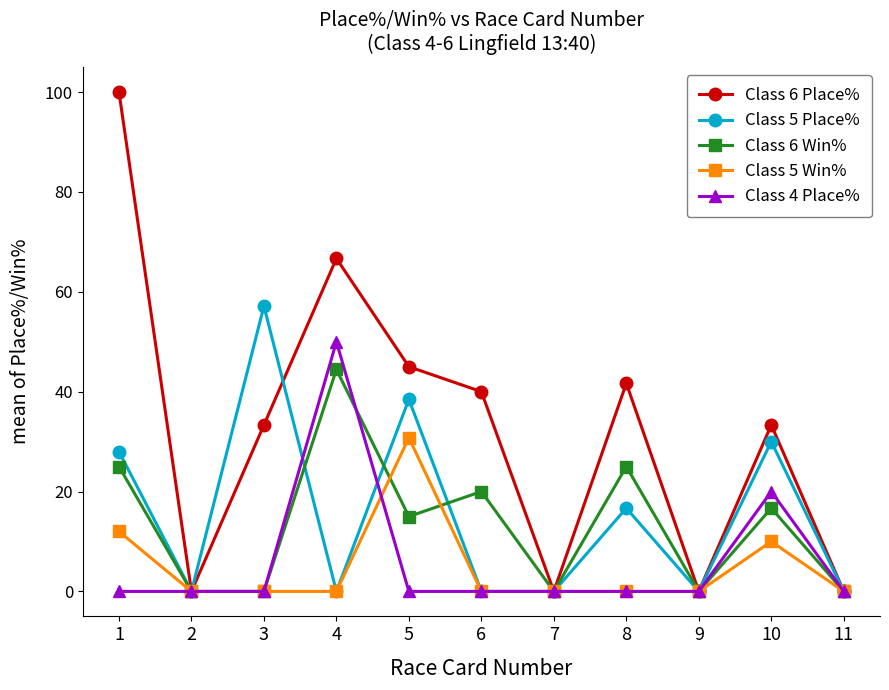

Which series has the largest total across all categories?

Class 6 Place%